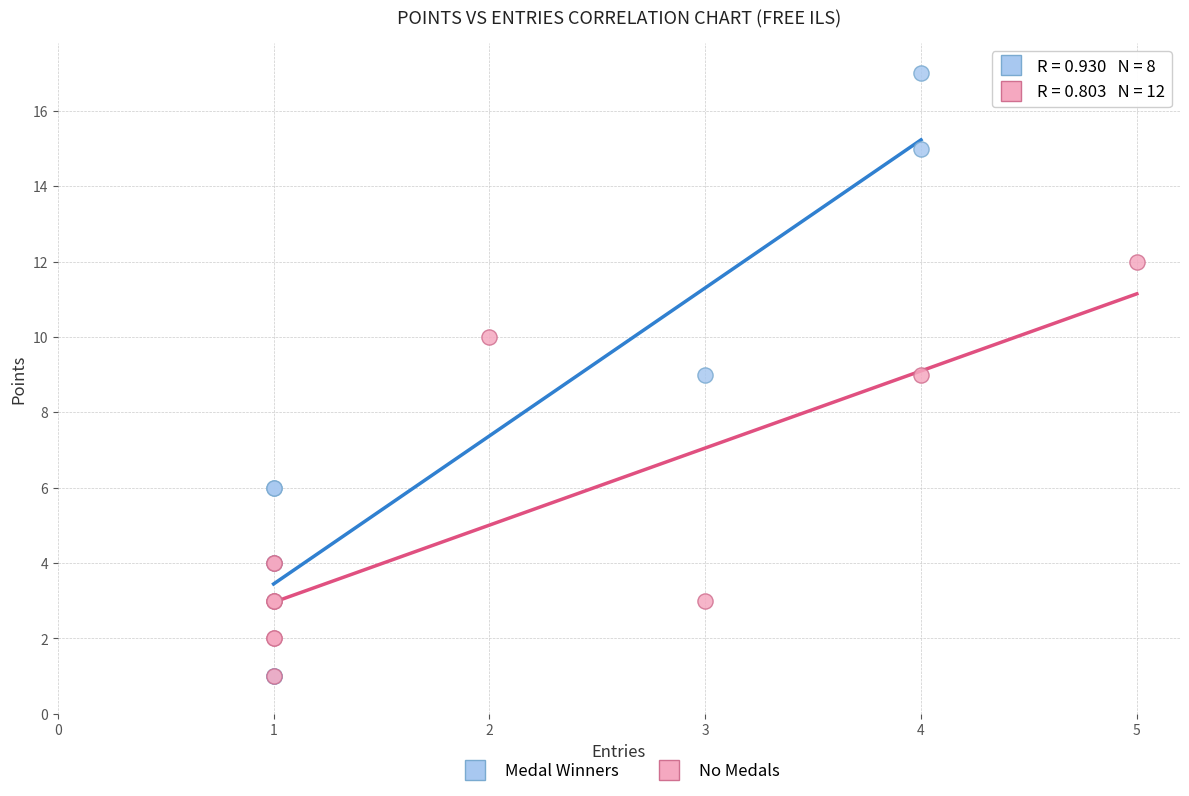

Which series reaches the maximum Y coordinate?

Medal Winners